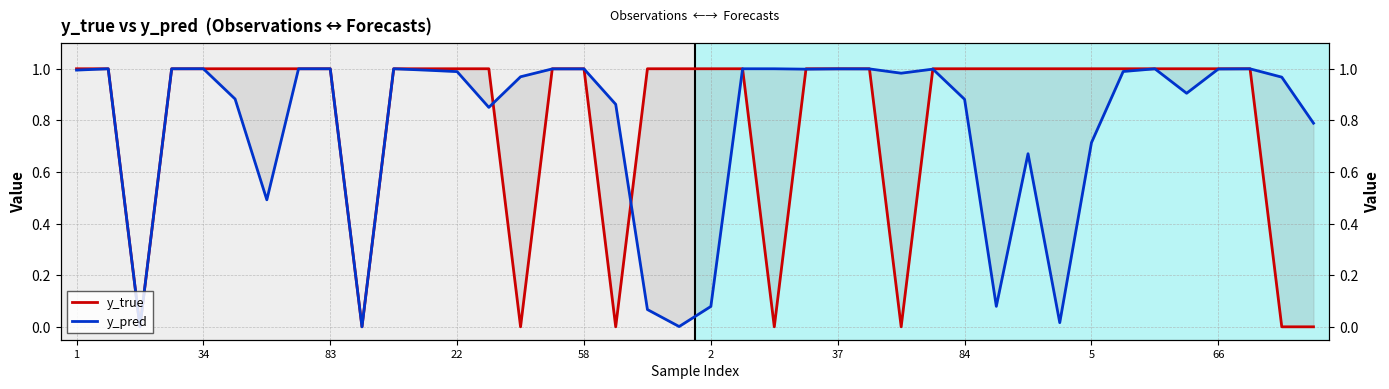

True or false: y_pred and y_true intersect in this chart.

True